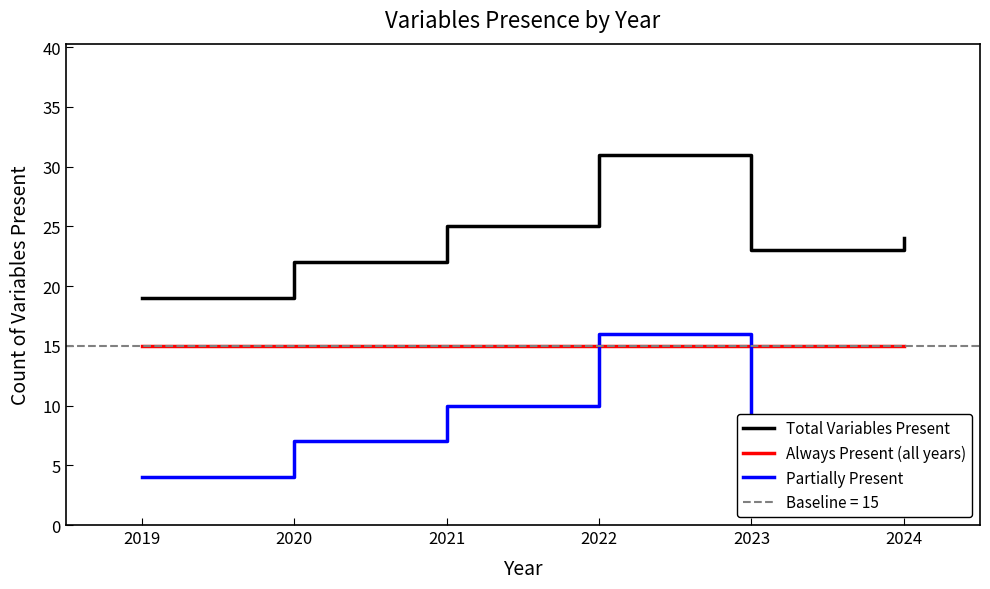

Reading left to right, extract all data points from this chart.

Total Variables Present: 2019=19	2020=22	2021=25	2022=31	2023=23	2024=24
Always Present (all years): 2019=15	2020=15	2021=15	2022=15	2023=15	2024=15
Partially Present: 2019=4	2020=7	2021=10	2022=16	2023=8	2024=9